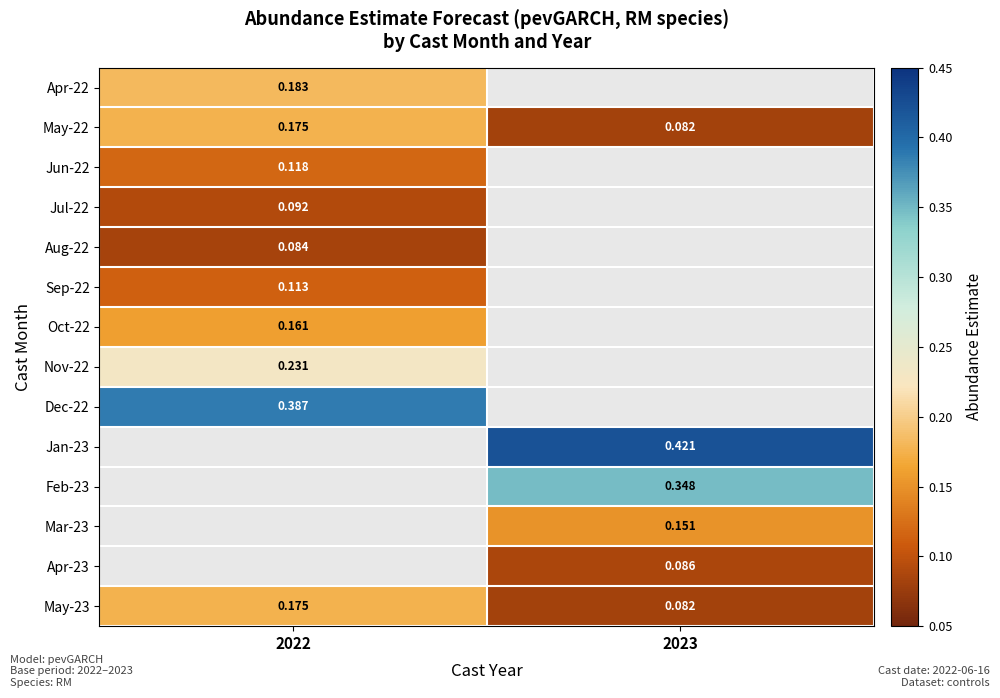

The Jan-23 series shows 0.4 at 2023. True or false?

True